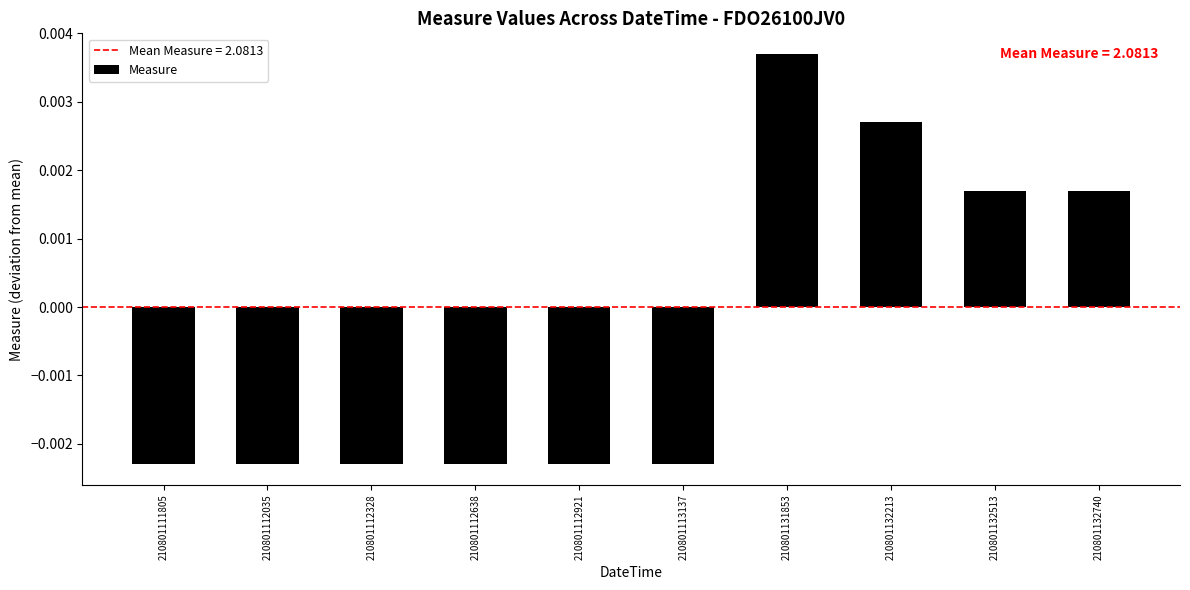

Are the bars horizontal?

No